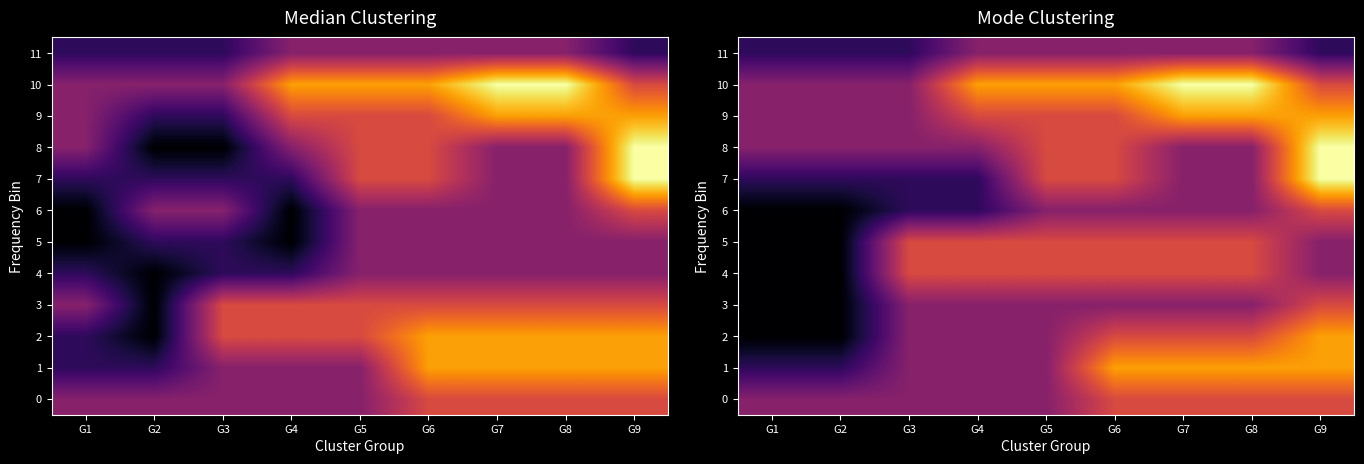

At which category is the sum across all series the highest?

G9